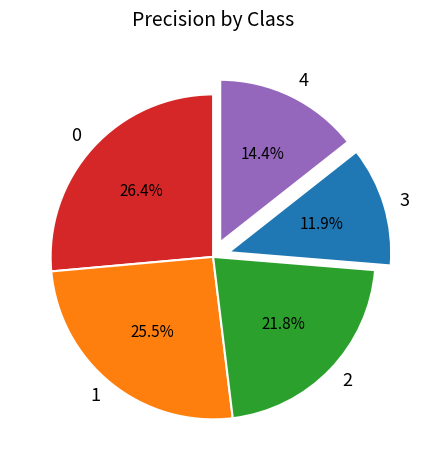

How much of the chart is everything except 4?

85.6%